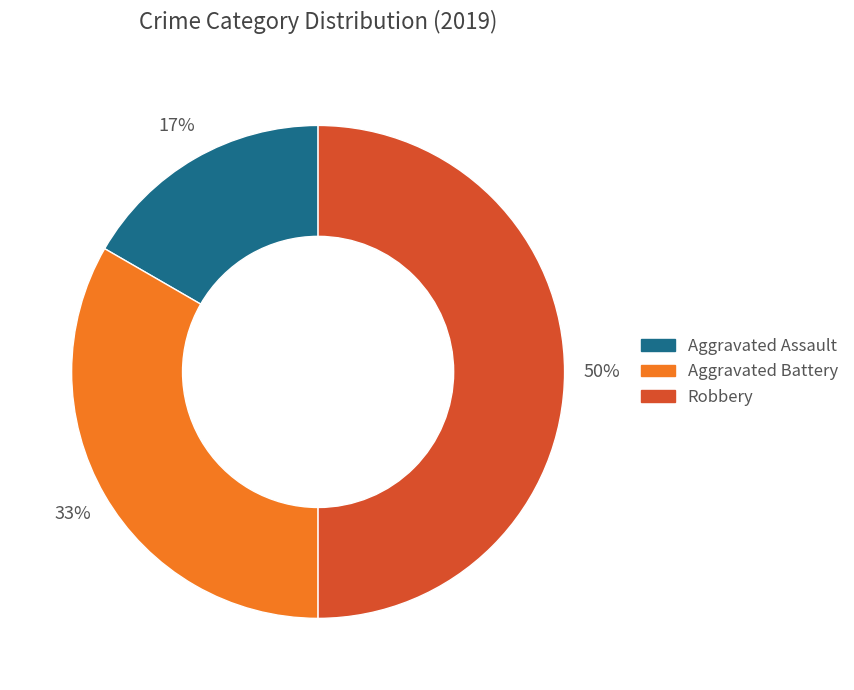

To the nearest percent, what is the difference between the largest and smallest slice percentages?

33%